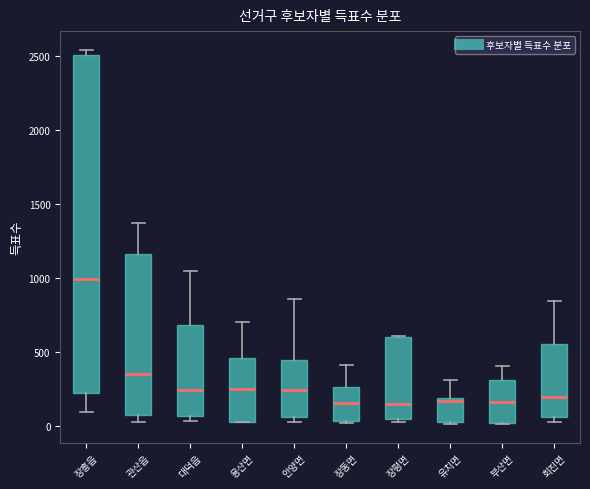

Reading left to right, read every box against the y-axis: the position of its median line, the range the box covers, and the ends of its whiskers. The values are not printed on the chart, so give them approximately, as read against the axis.

장흥읍: median 1000, box 200 to 2500, whiskers 100 to 2550
관산읍: median 350, box 50 to 1150, whiskers 50 (just below the box's lower edge) to 1350
대덕읍: median 250, box 50 to 700, whiskers 50 (just below the box's lower edge) to 1050
용산면: median 250, box 50 to 450, whiskers 0 to 700
안양면: median 250, box 50 to 450, whiskers 50 (just below the box's lower edge) to 850
장동면: median 150, box 50 to 250, whiskers 0 to 400
장평면: median 150, box 50 to 600, whiskers 0 to 600
유치면: median 150, box 0 to 200, whiskers 0 to 300
부산면: median 150, box 0 to 300, whiskers 0 to 400
회진면: median 200, box 50 to 550, whiskers 0 to 850